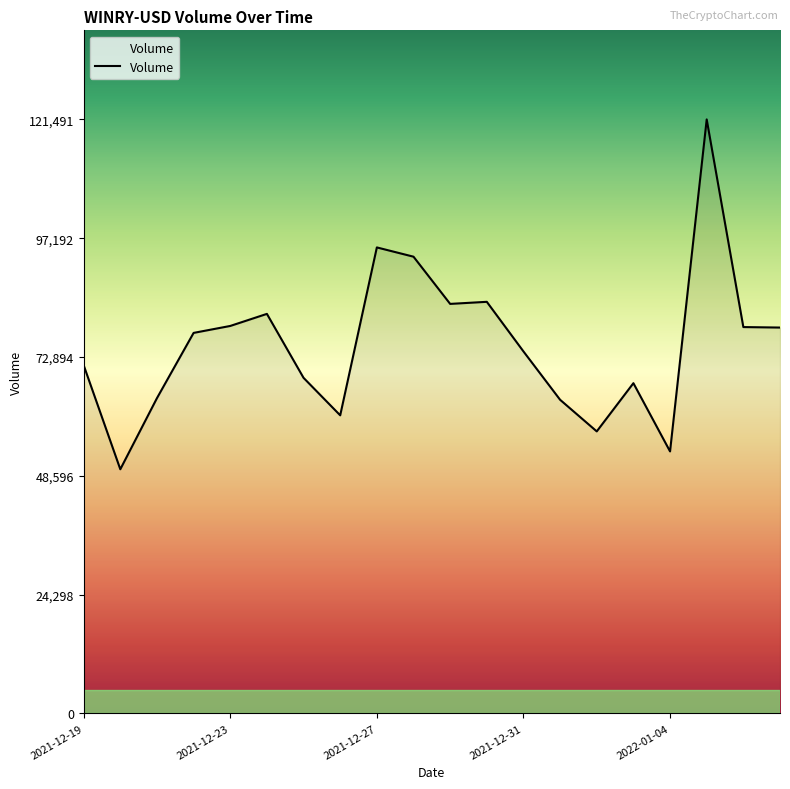

What is the smallest value displayed?

49940